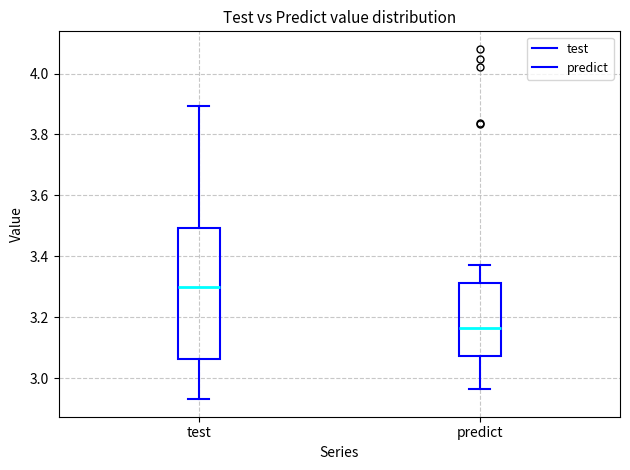

Comparing the boxes themselves (not the whiskers), which one is the tallest?

test